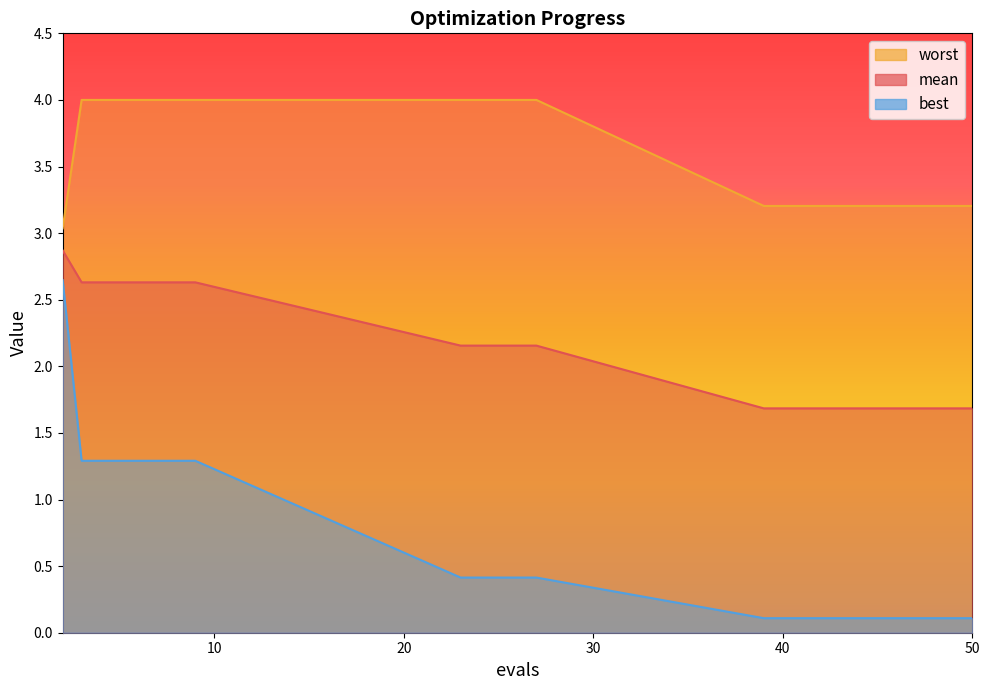

At which label is best closest to 1?

3